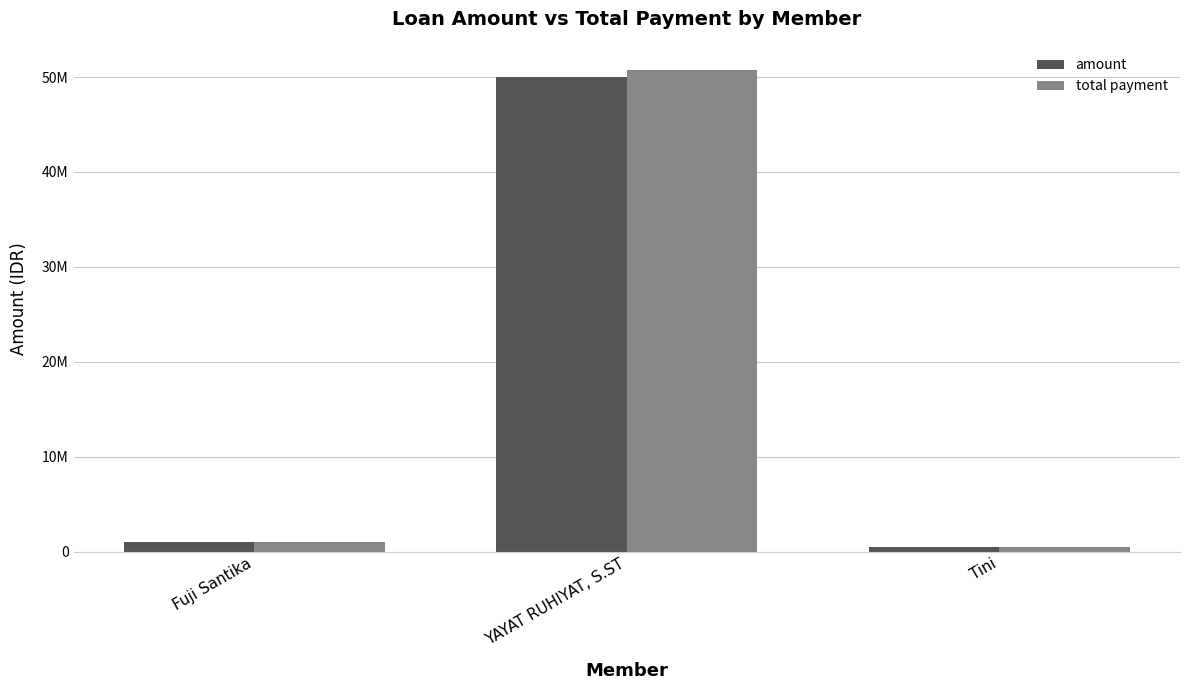

At which label does total payment first exceed 1015000?

YAYAT RUHIYAT, S.ST